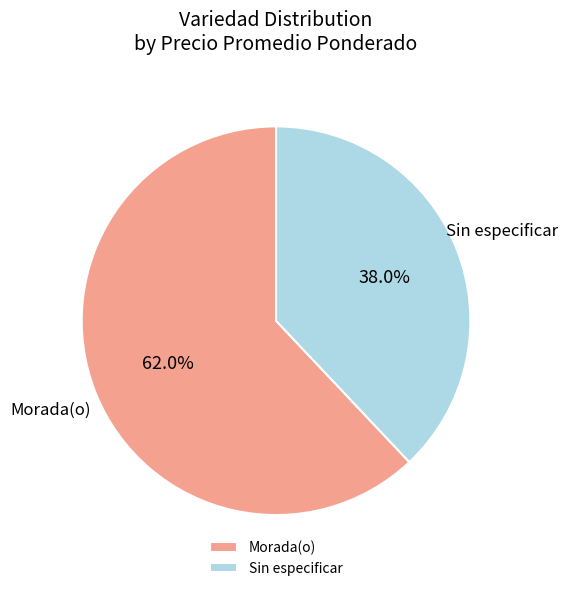

To the nearest percent, what is the average slice percentage?

50%